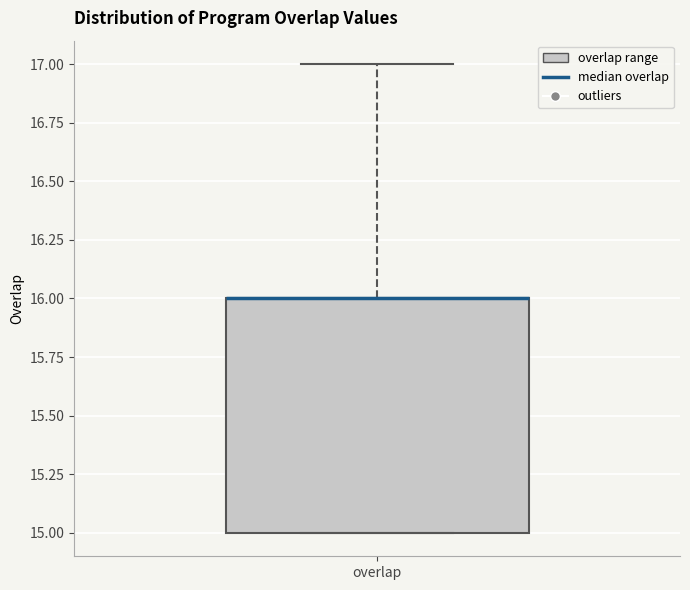

Where is the lower edge of the box for overlap on the y-axis? The values are not printed on the chart, so give them approximately, as read against the axis.

15